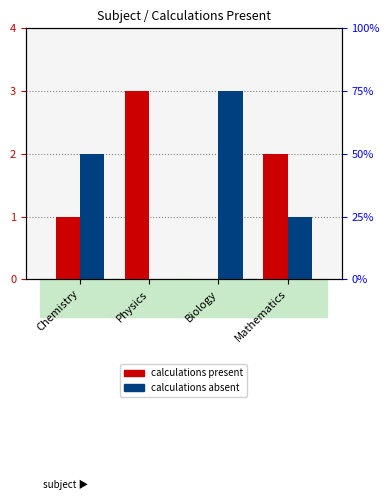

At which label is calculations absent closest to 1?

Mathematics